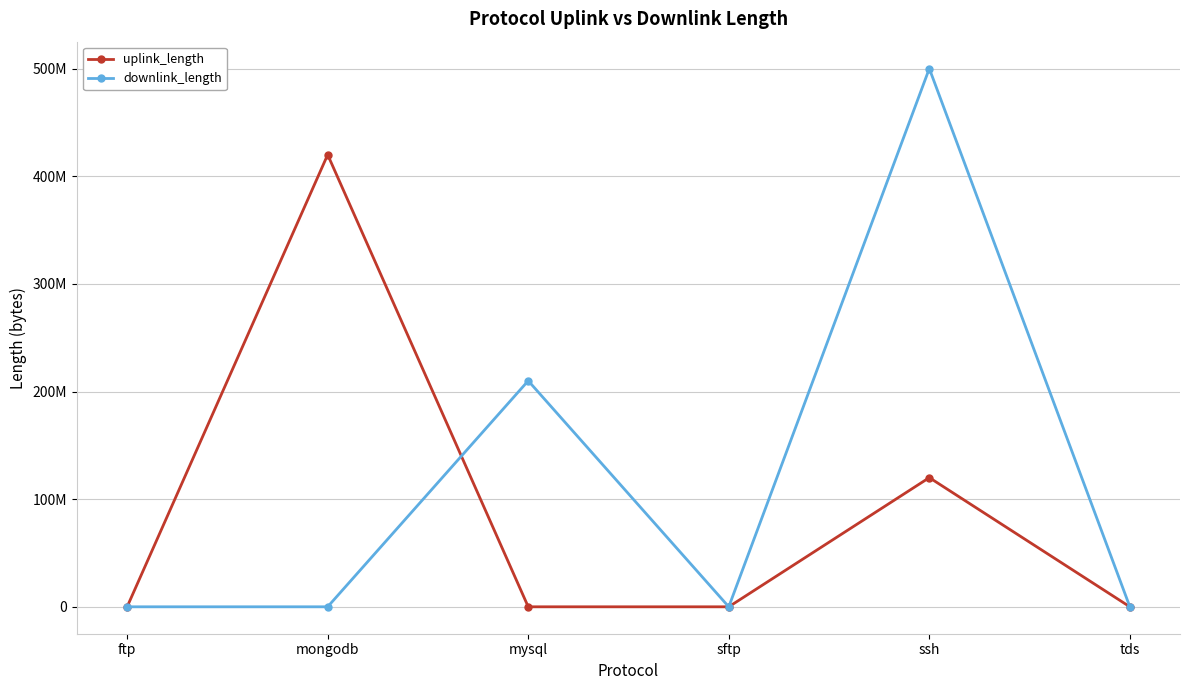

At which category does downlink_length reach its first local valley?

sftp